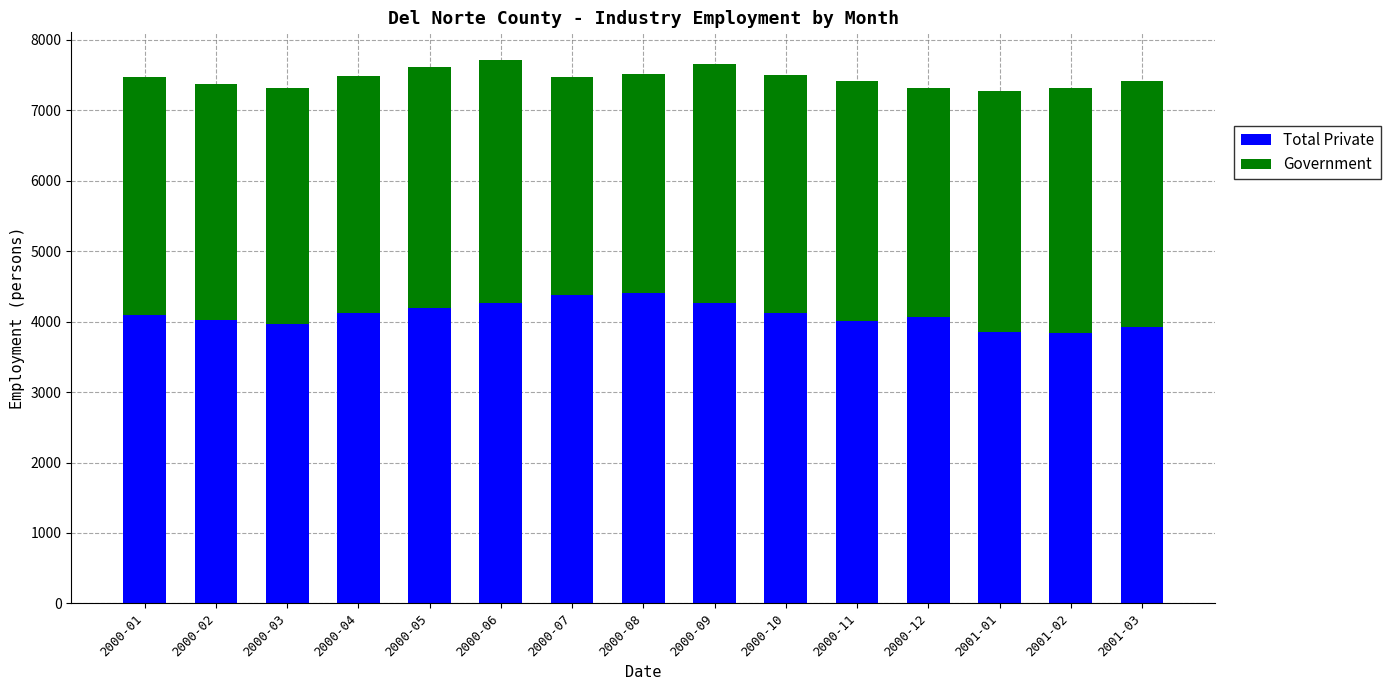

The value of Total Private at 2000-10 is 4120. True or false?

True